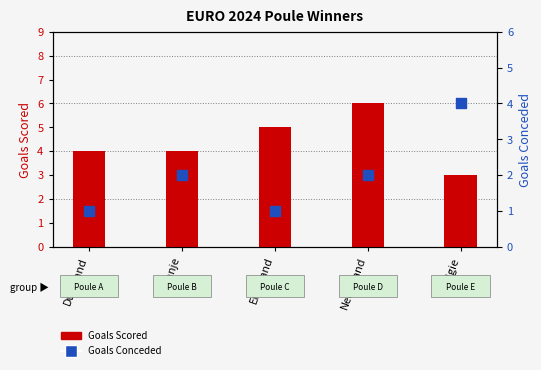

At how many categories does at least one series exceed 1?

5